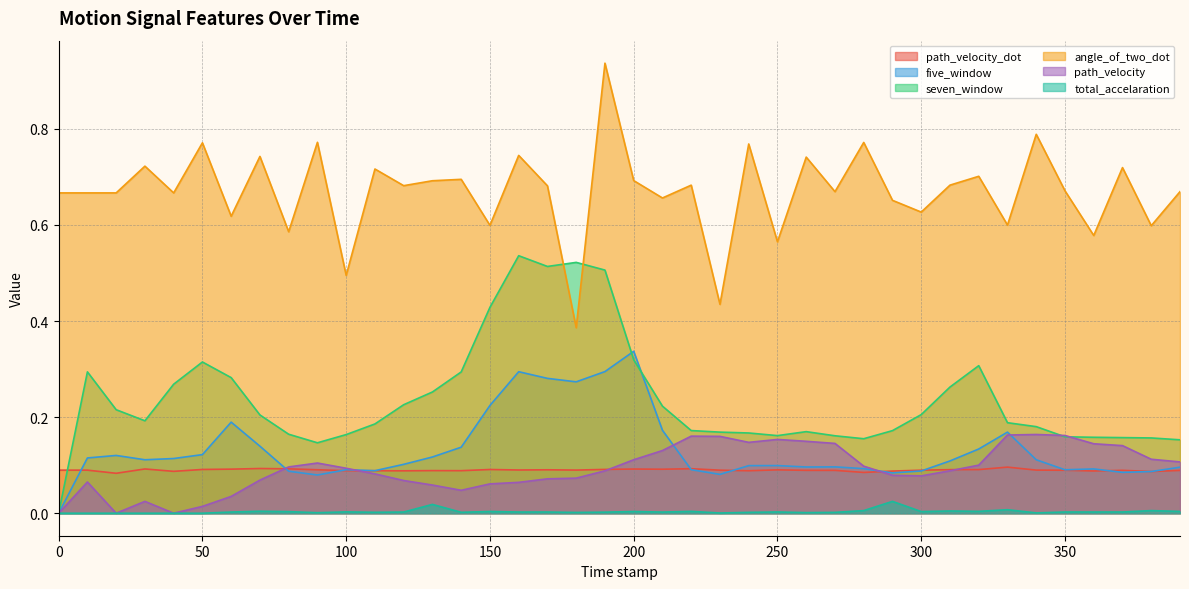

True or false: total_accelaration has more than 0 interior local peaks.

True